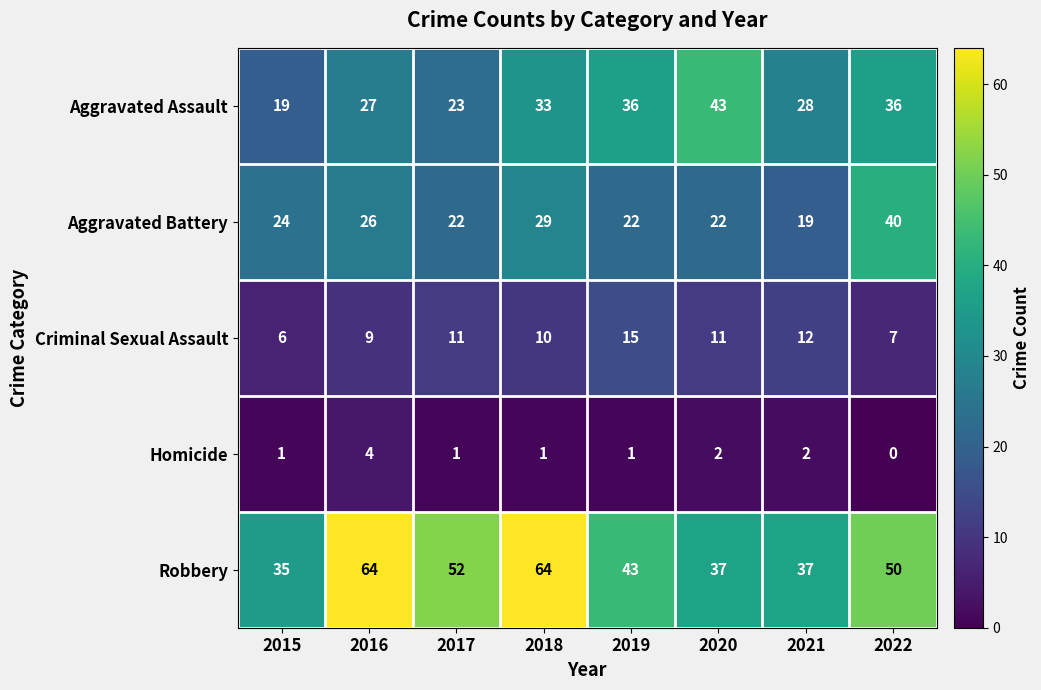

What is the sum of the Criminal Sexual Assault values at 2019 and 2021?

27